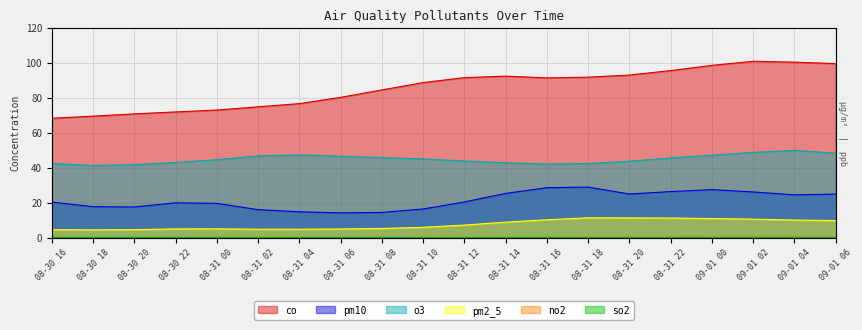

Reading left to right, list all the values displayed in this chart.

co: 08-30 16=68.3	08-30 18=69.5	08-30 20=70.8	08-30 22=71.9	08-31 00=73.0	08-31 02=74.8	08-31 04=76.7	08-31 06=80.2	08-31 08=84.5	08-31 10=88.7	08-31 12=91.5	08-31 14=92.4	08-31 16=91.4	08-31 18=91.8	08-31 20=93.0	08-31 22=95.5	09-01 00=98.5	09-01 02=100.9	09-01 04=100.4	09-01 06=99.5
pm10: 08-30 16=20.3	08-30 18=17.7	08-30 20=17.6	08-30 22=19.9	08-31 00=19.6	08-31 02=16.0	08-31 04=14.8	08-31 06=14.2	08-31 08=14.4	08-31 10=16.4	08-31 12=20.4	08-31 14=25.3	08-31 16=28.6	08-31 18=28.9	08-31 20=25.0	08-31 22=26.4	09-01 00=27.5	09-01 02=26.1	09-01 04=24.5	09-01 06=24.9
o3: 08-30 16=42.5	08-30 18=41.2	08-30 20=41.8	08-30 22=43.0	08-31 00=44.6	08-31 02=46.8	08-31 04=47.3	08-31 06=46.6	08-31 08=45.8	08-31 10=45.0	08-31 12=43.9	08-31 14=42.8	08-31 16=42.1	08-31 18=42.4	08-31 20=43.7	08-31 22=45.6	09-01 00=47.2	09-01 02=48.8	09-01 04=49.9	09-01 06=48.3
pm2_5: 08-30 16=4.6	08-30 18=4.5	08-30 20=4.6	08-30 22=5.0	08-31 00=5.1	08-31 02=4.8	08-31 04=4.8	08-31 06=5.0	08-31 08=5.3	08-31 10=6.0	08-31 12=7.2	08-31 14=8.9	08-31 16=10.2	08-31 18=11.4	08-31 20=11.3	08-31 22=11.2	09-01 00=10.9	09-01 02=10.6	09-01 04=10.1	09-01 06=9.8
no2: 08-30 16=0.1	08-30 18=0.1	08-30 20=0.1	08-30 22=0.1	08-31 00=0.1	08-31 02=0.2	08-31 04=0.1	08-31 06=0.1	08-31 08=0.1	08-31 10=0.1	08-31 12=0.2	08-31 14=0.2	08-31 16=0.2	08-31 18=0.2	08-31 20=0.2	08-31 22=0.2	09-01 00=0.2	09-01 02=0.2	09-01 04=0.1	09-01 06=0.1
so2: 08-30 16=0.2	08-30 18=0.2	08-30 20=0.2	08-30 22=0.2	08-31 00=0.2	08-31 02=0.2	08-31 04=0.2	08-31 06=0.2	08-31 08=0.2	08-31 10=0.2	08-31 12=0.2	08-31 14=0.2	08-31 16=0.2	08-31 18=0.2	08-31 20=0.2	08-31 22=0.2	09-01 00=0.2	09-01 02=0.3	09-01 04=0.2	09-01 06=0.2